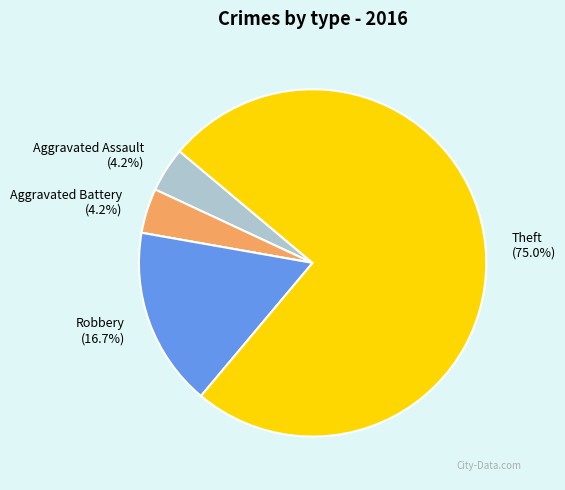

Is there a majority slice in this chart?

Yes